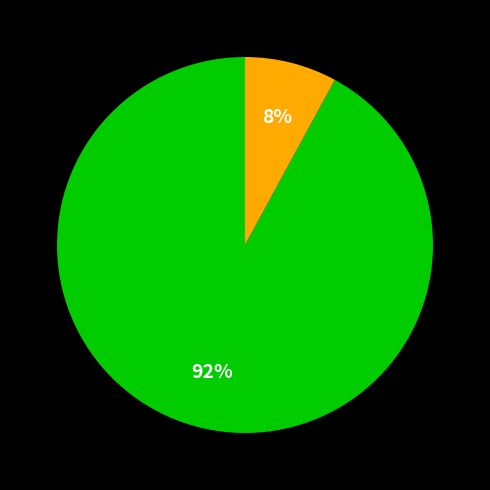

To the nearest percent, what is the average slice percentage?

50%